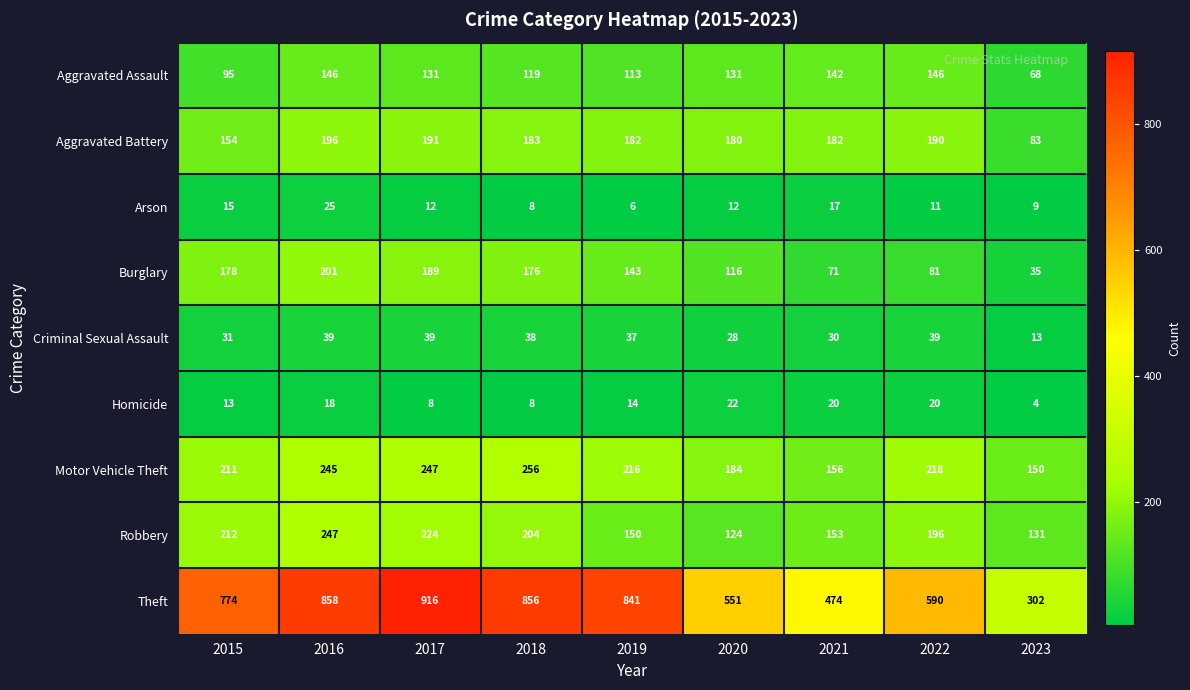

The Robbery series shows 247 at 2016. True or false?

True